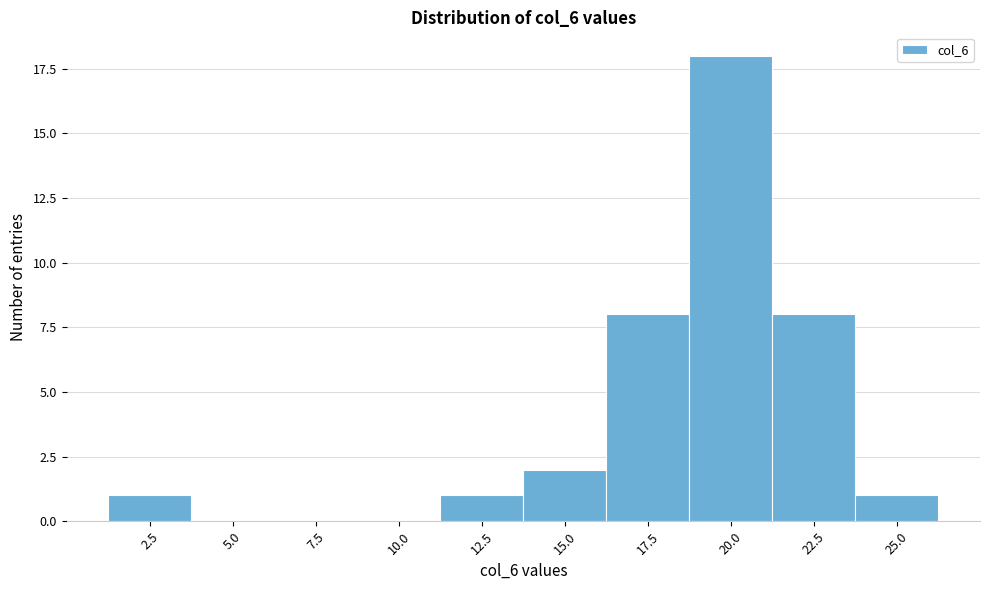

Reading right to left, transcribe all the data shown in this chart.

25.0=1	22.5=8	20.0=18	17.5=8	15.0=2	12.5=1	10.0=0	7.5=0	5.0=0	2.5=1